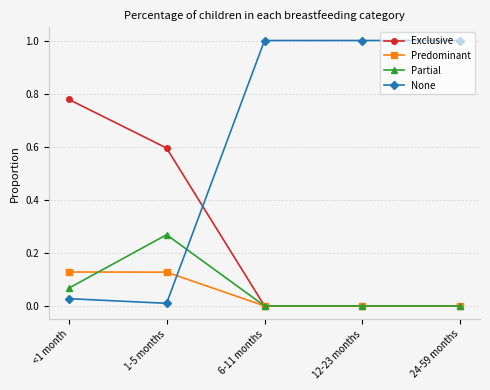

How many intersections are there between Predominant and None?

1